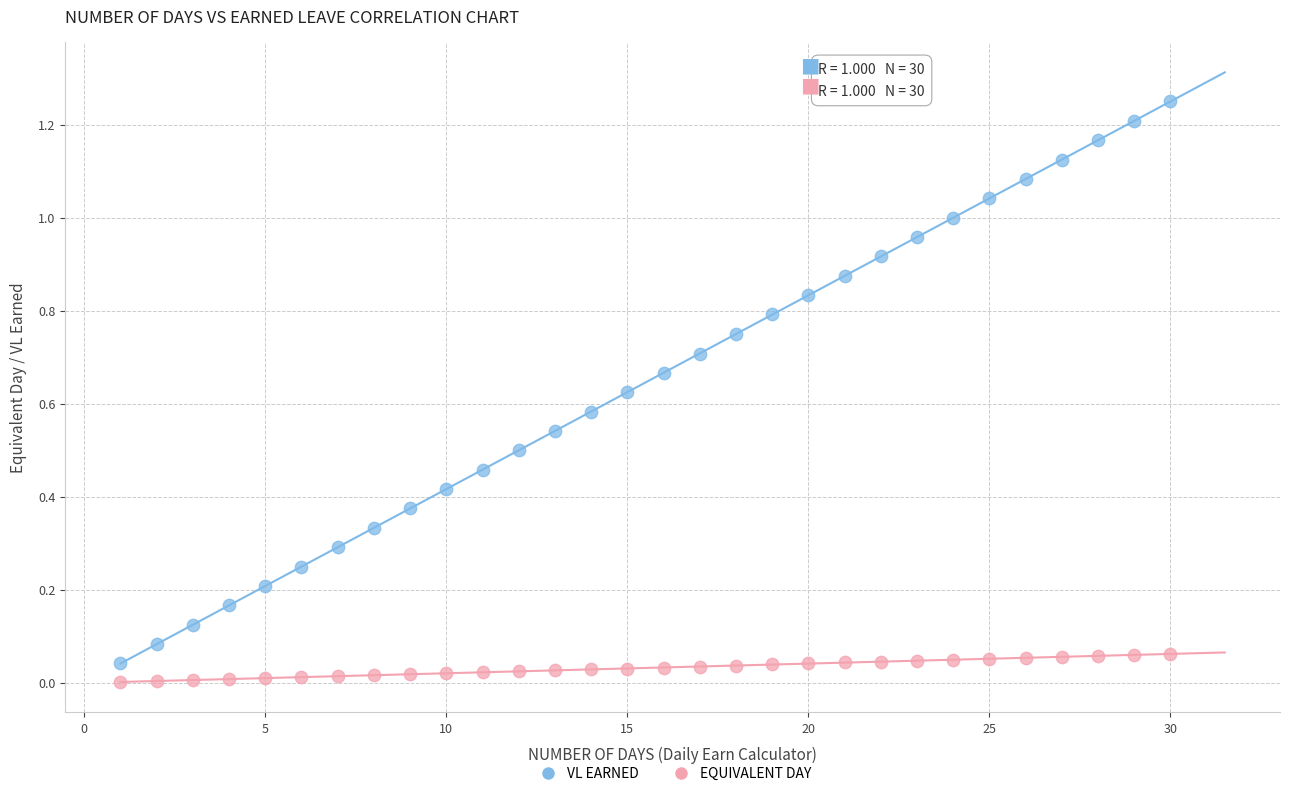

What are all the series names shown in the legend?

VL EARNED, EQUIVALENT DAY